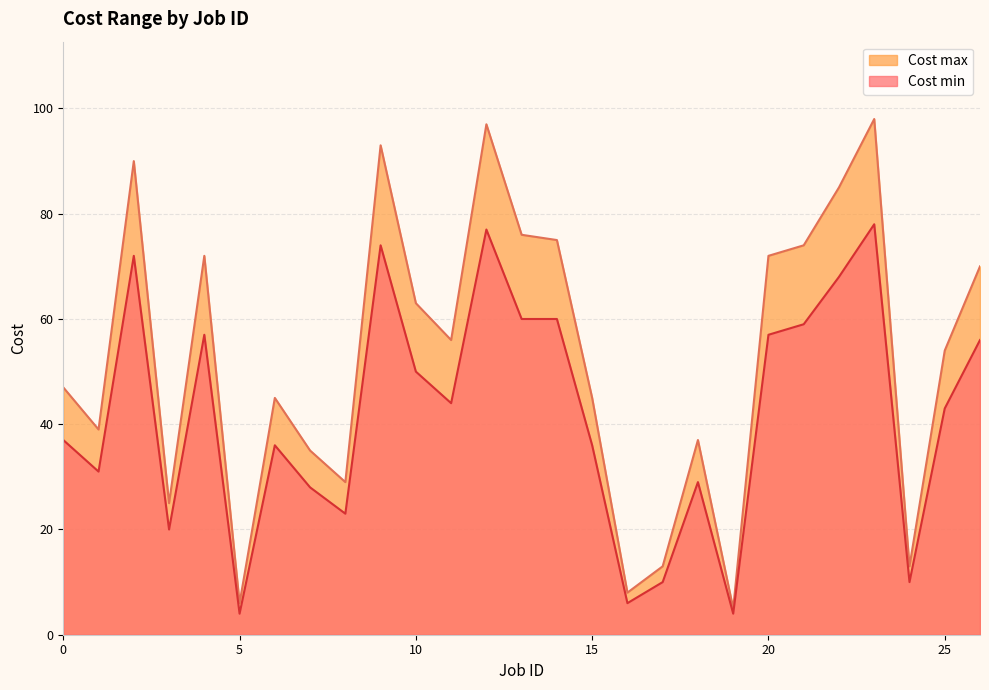

How many categories are shown in the chart?

27